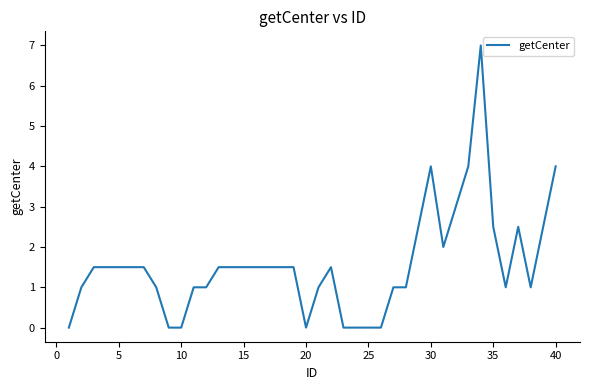

What is the greatest value displayed?

7.0